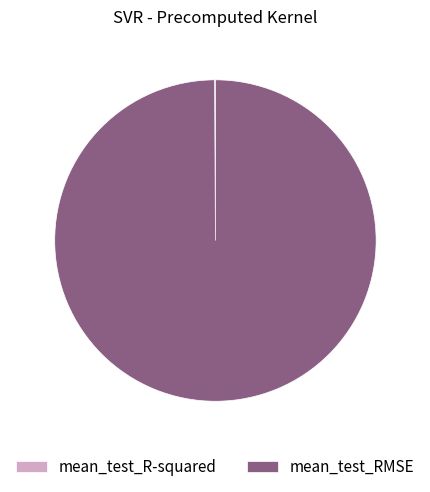

Is it true that mean_test_RMSE is 100% of the pie?

True